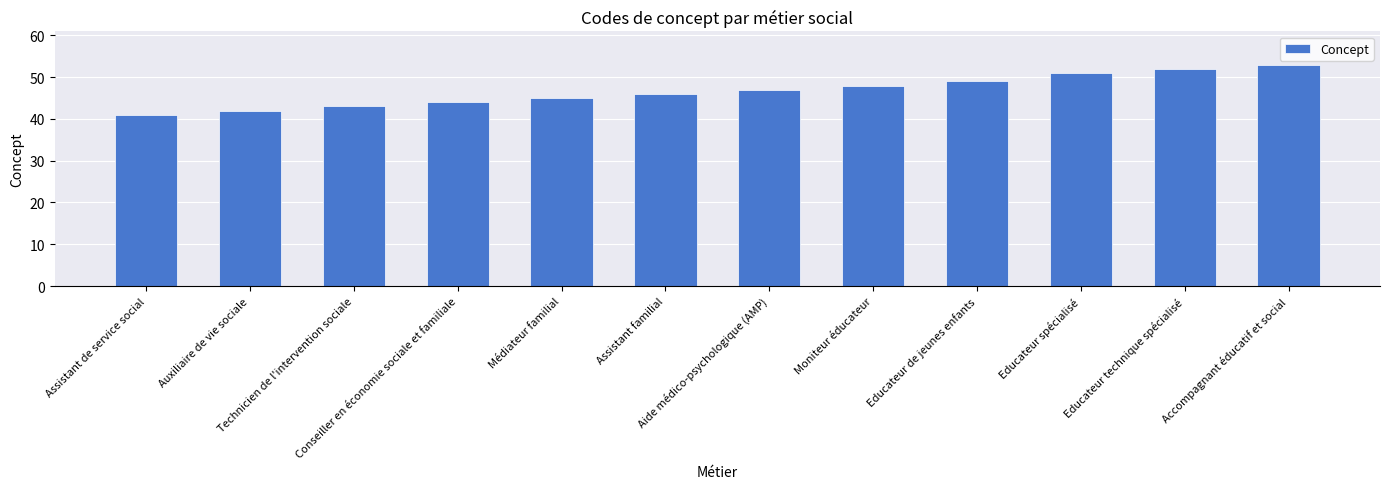

What is the greatest value displayed?

53